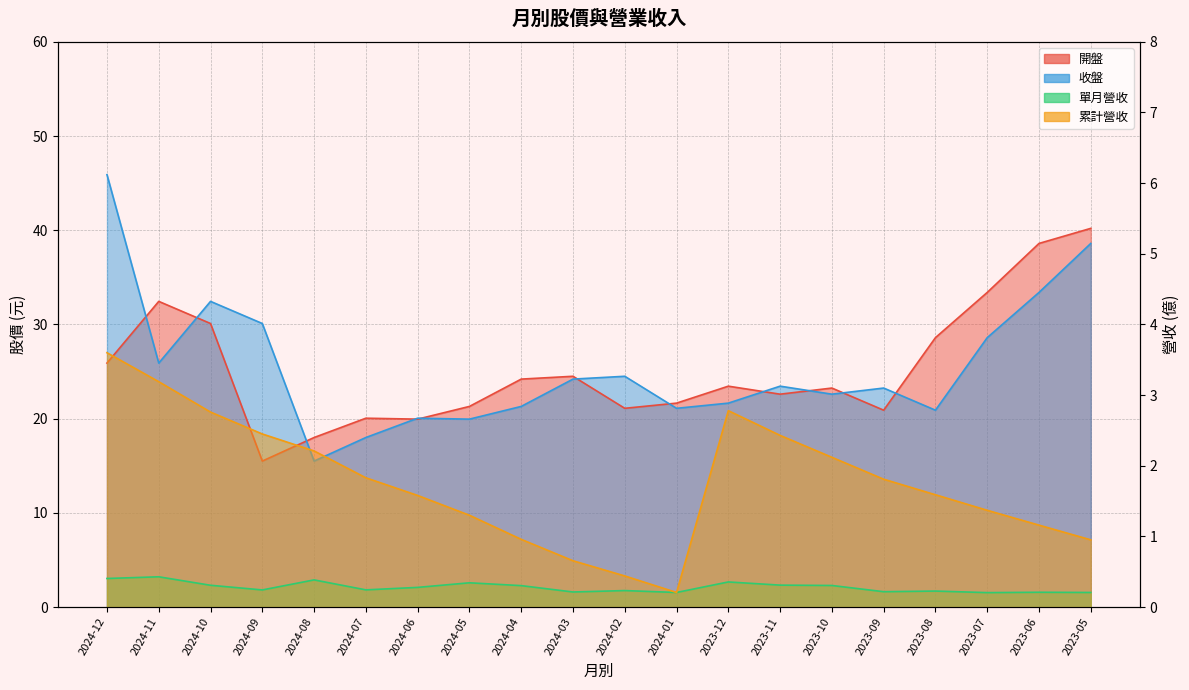

Which series has the largest range (max minus min)?

收盤